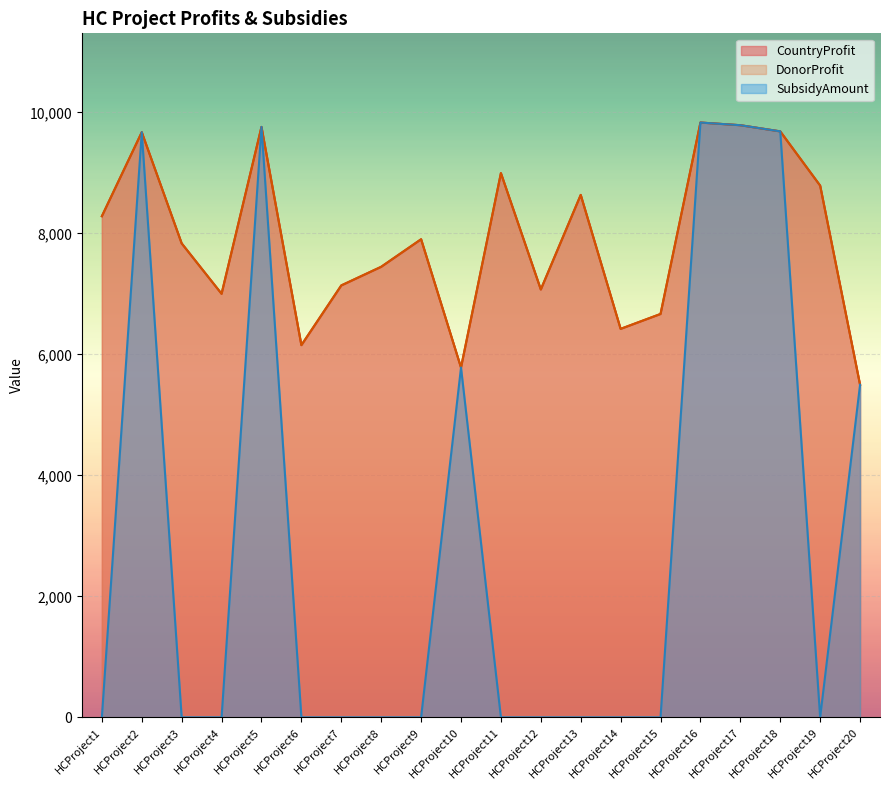

What is the sum of the SubsidyAmount values at HCProject17 and HCProject18?

19472